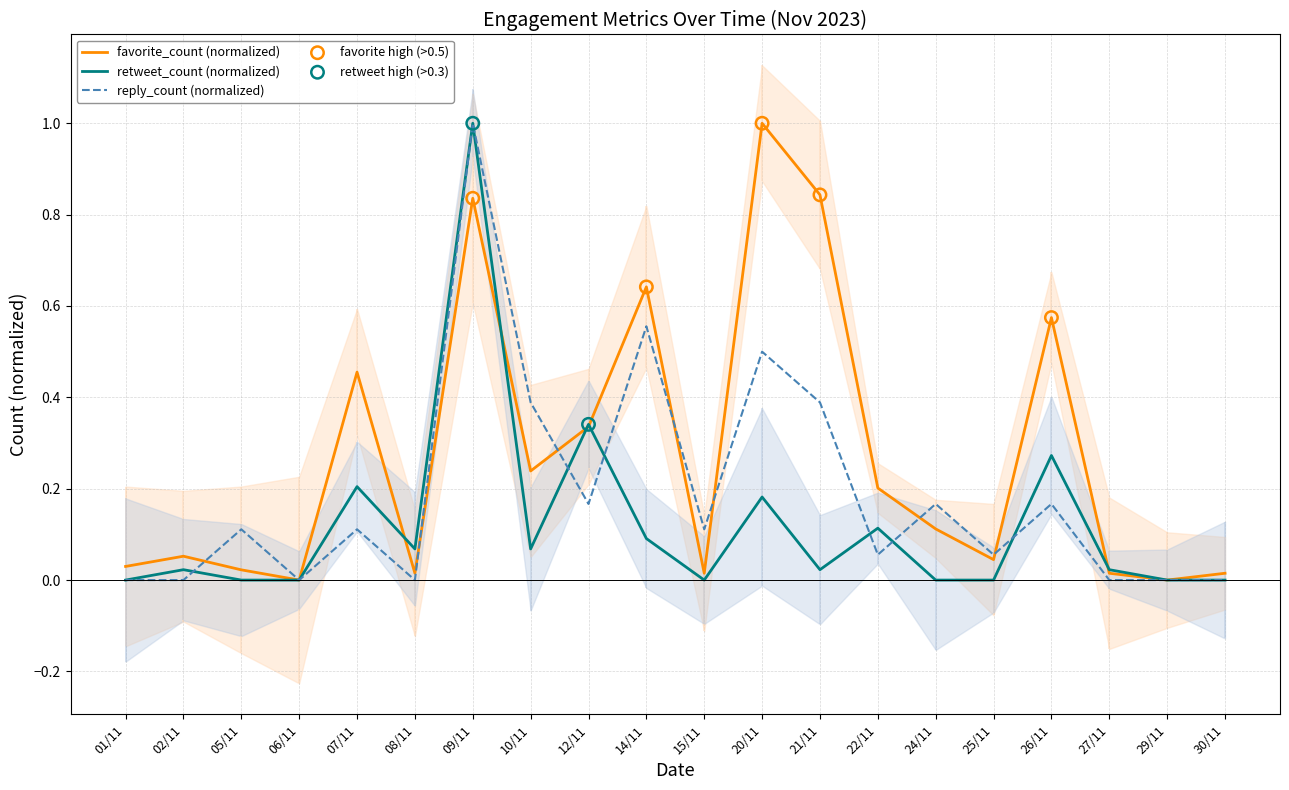

Is the value of favorite_count (normalized) at 02/11 greater than the value of retweet_count (normalized) at 20/11?

No